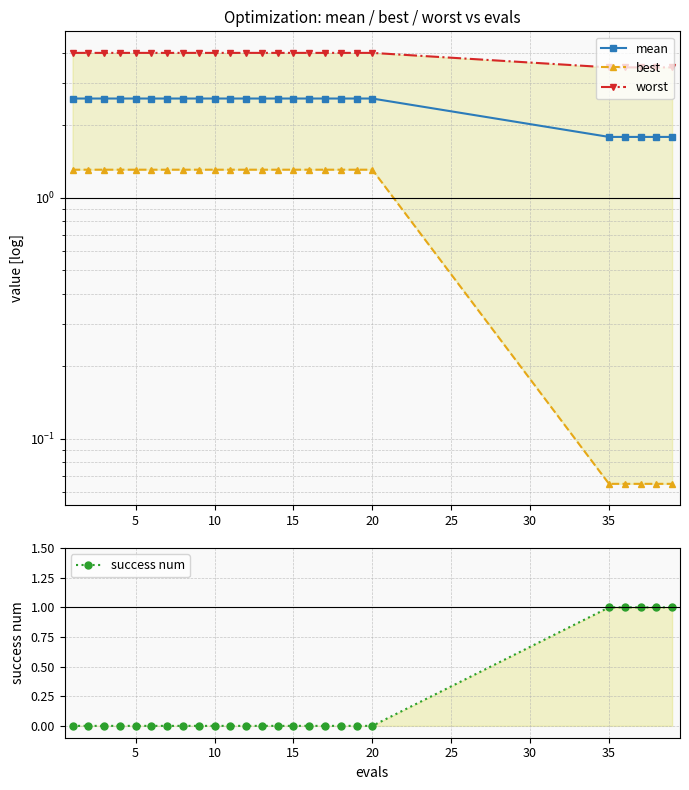

Rank the series by their maximum value, from lowest to highest.

success num, best, mean, worst